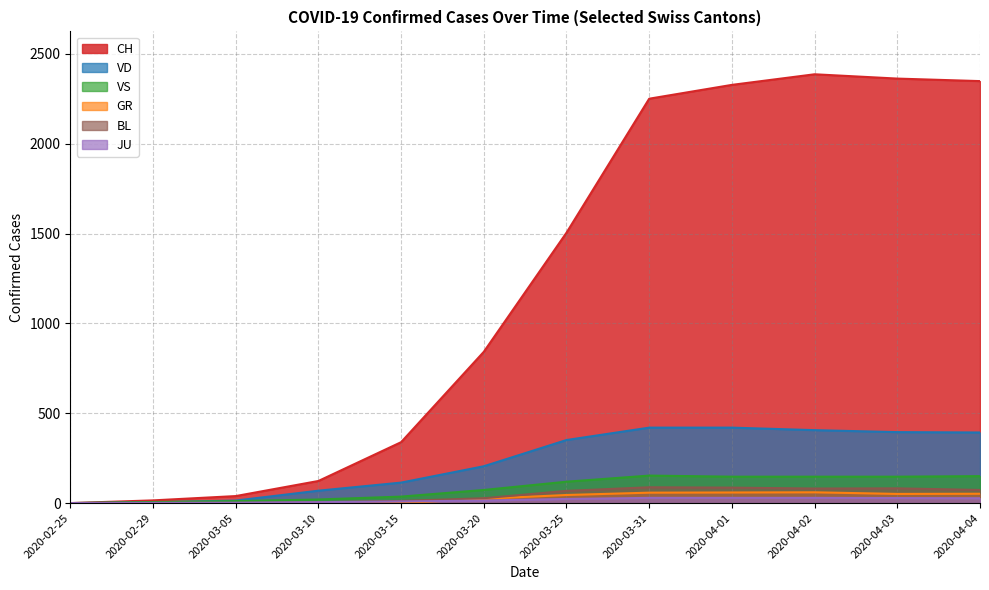

Between 2020-02-29 and 2020-03-31, which series saw the biggest shift?

CH